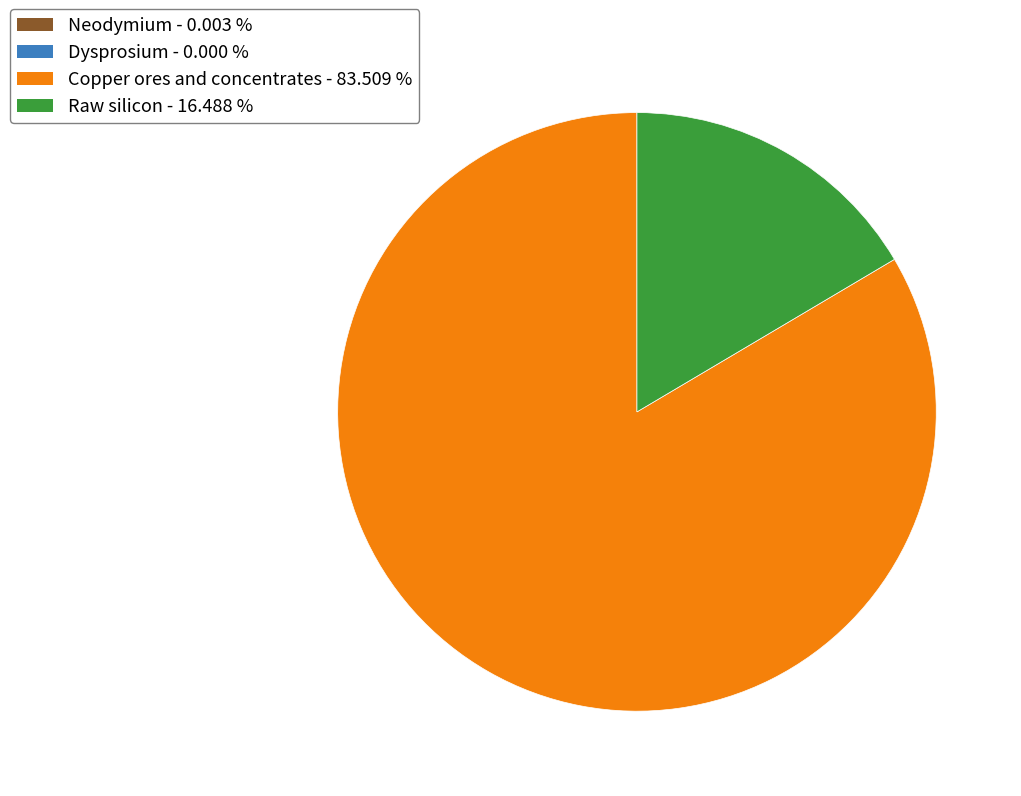

What is the largest slice in the pie chart?

Copper ores and concentrates